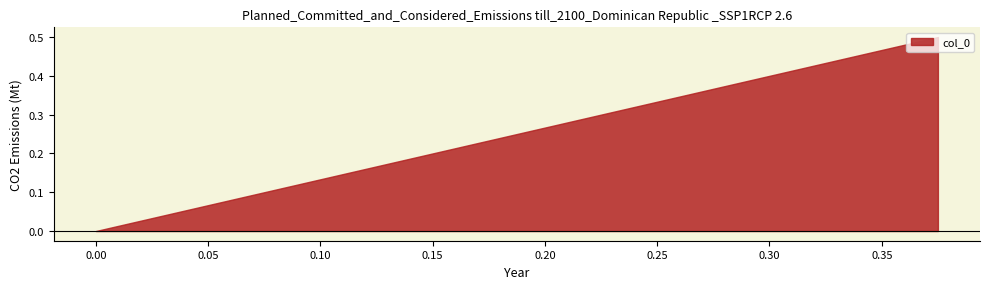

What is the greatest value displayed?

0.5